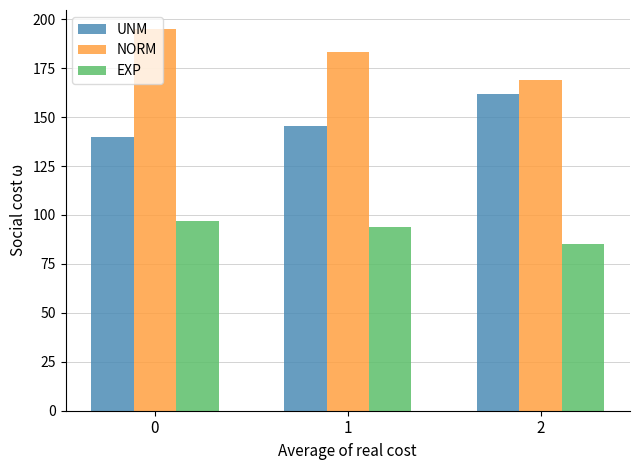

Which series has the largest total across all categories?

NORM